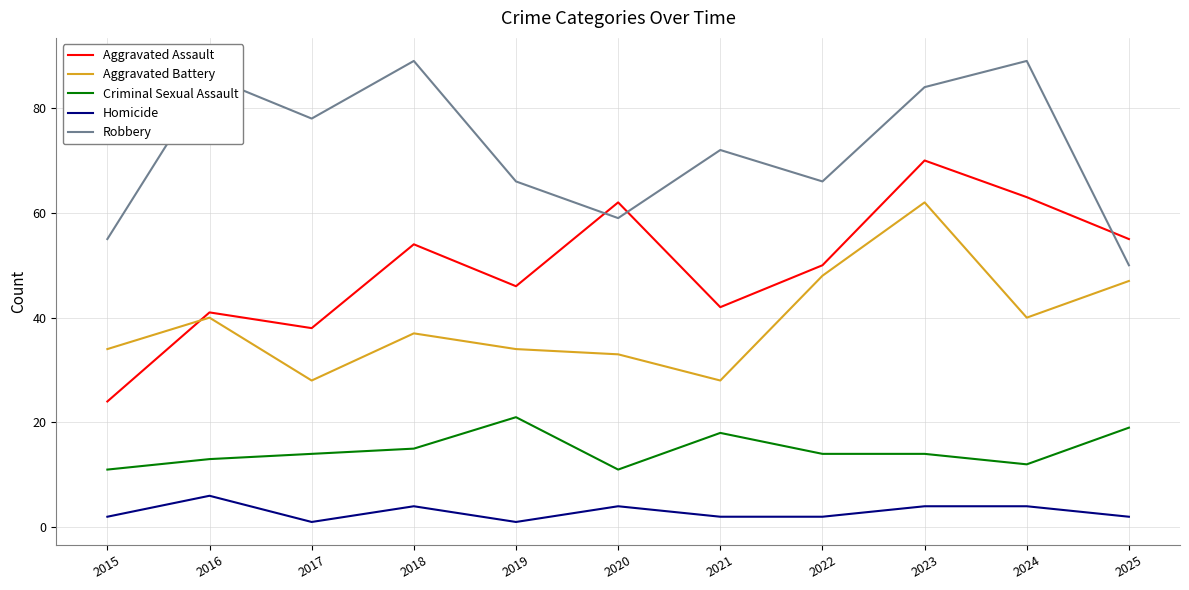

List the series in order of their peak value, highest first.

Robbery, Aggravated Assault, Aggravated Battery, Criminal Sexual Assault, Homicide